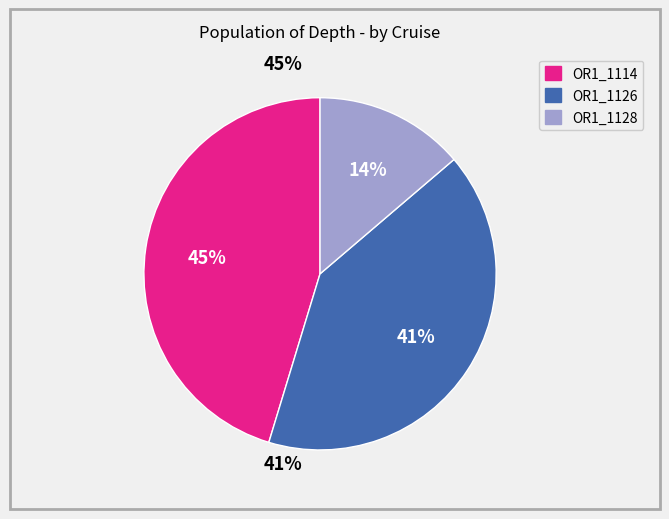

To the nearest percent, what is the average slice percentage?

33%